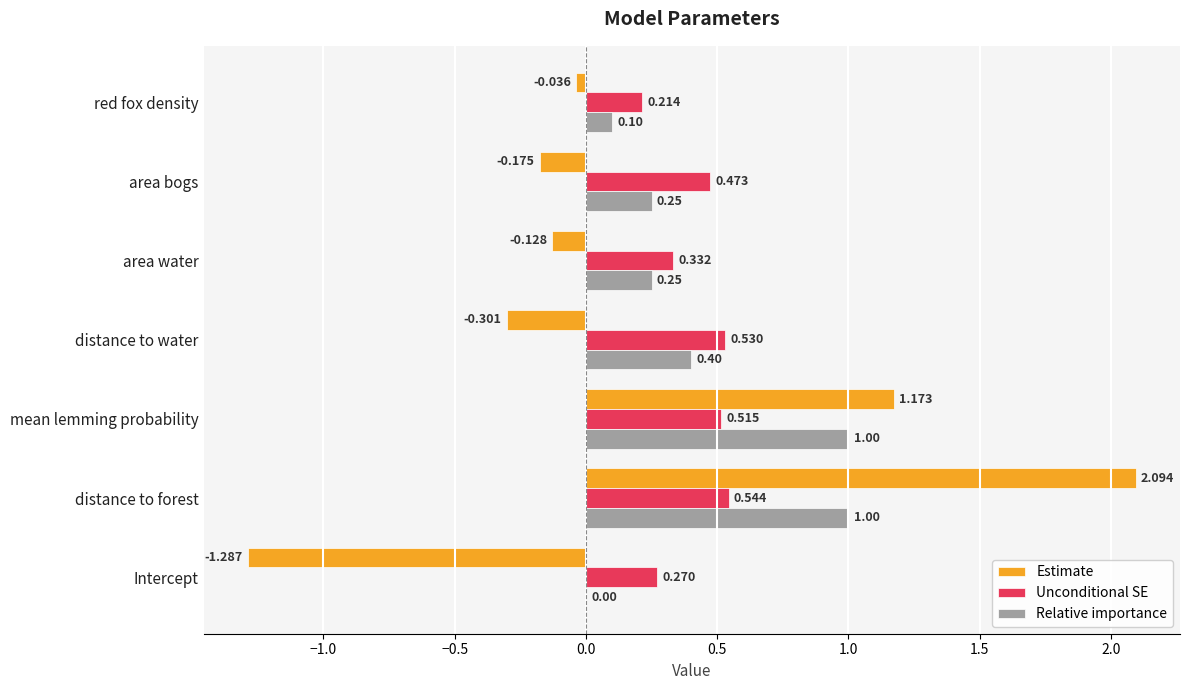

Which category has the highest value across all series?

distance to forest